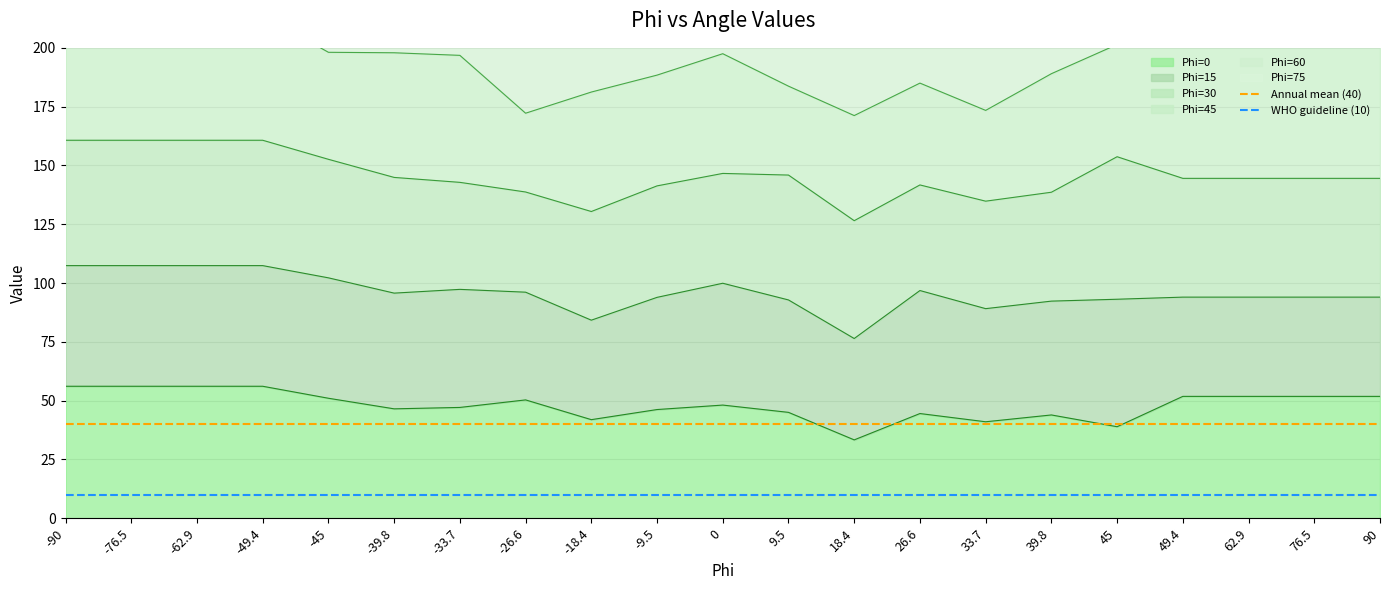

What is the highest value of the WHO guideline (10) series?

10